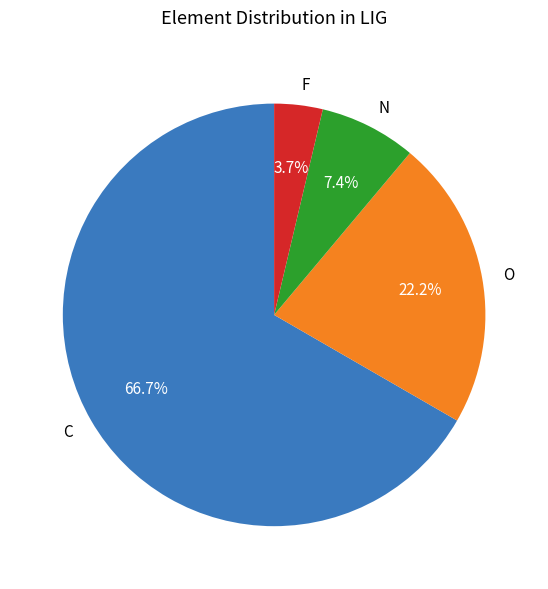

To the nearest percent, what portion does O represent?

22%